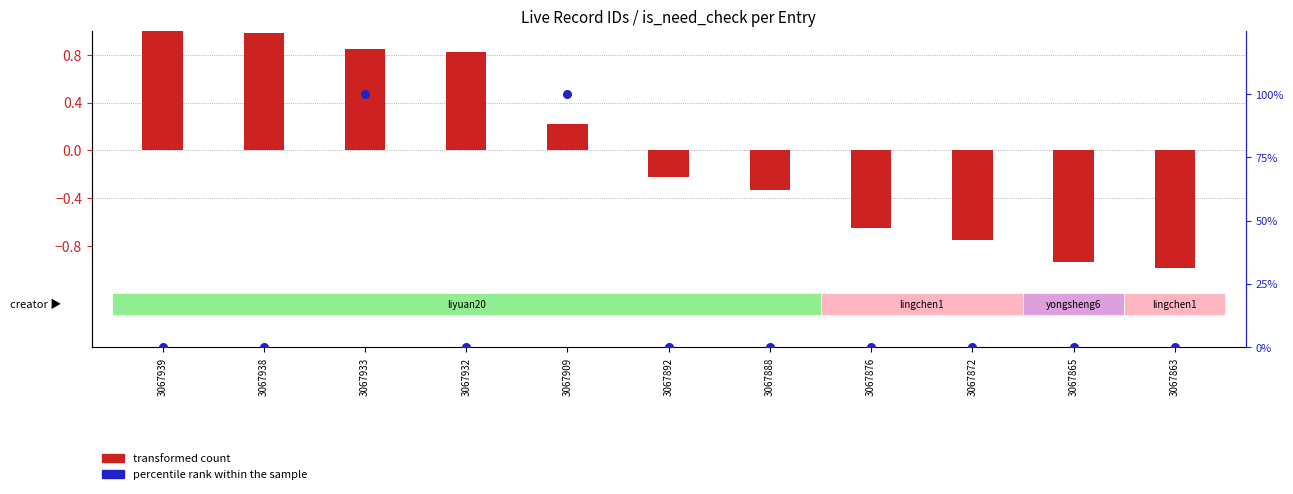

What are all the series names shown in the legend?

transformed count, percentile rank within the sample